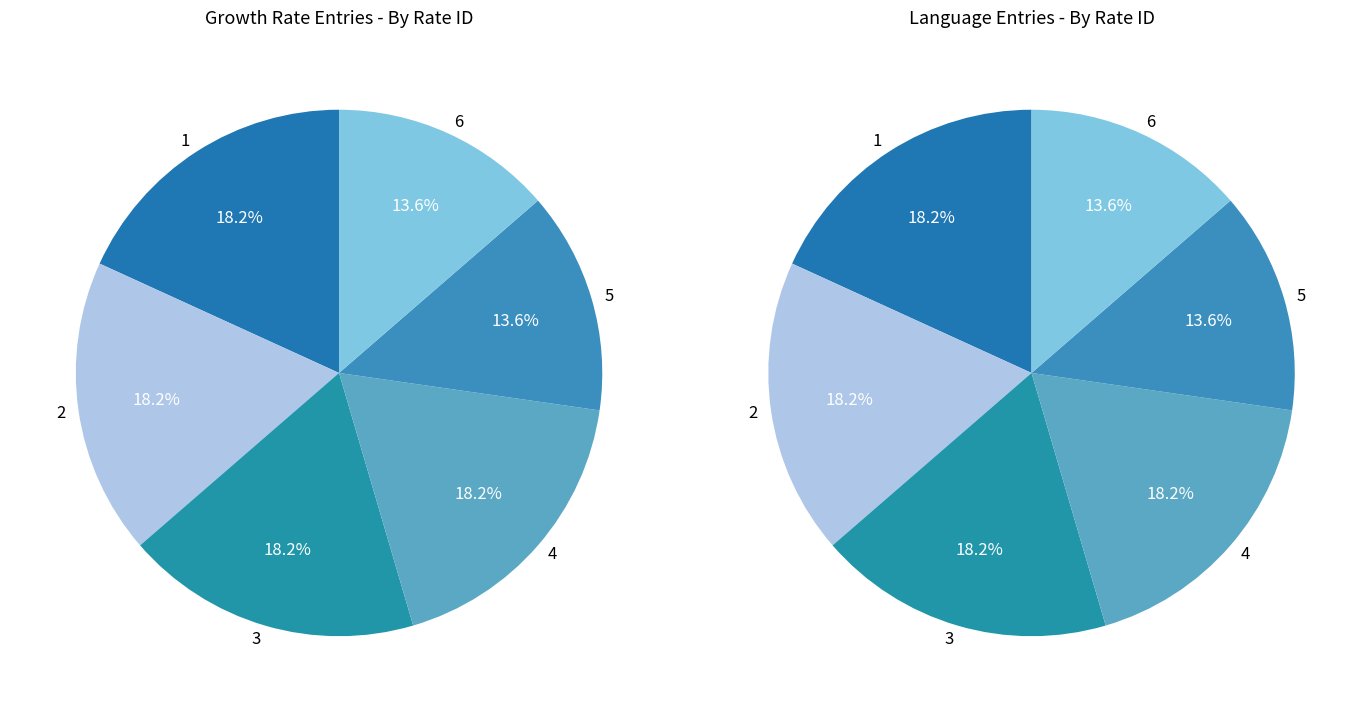

To the nearest percent, what is the combined percentage of Growth Rate 3 and Growth Rate 4?

36%